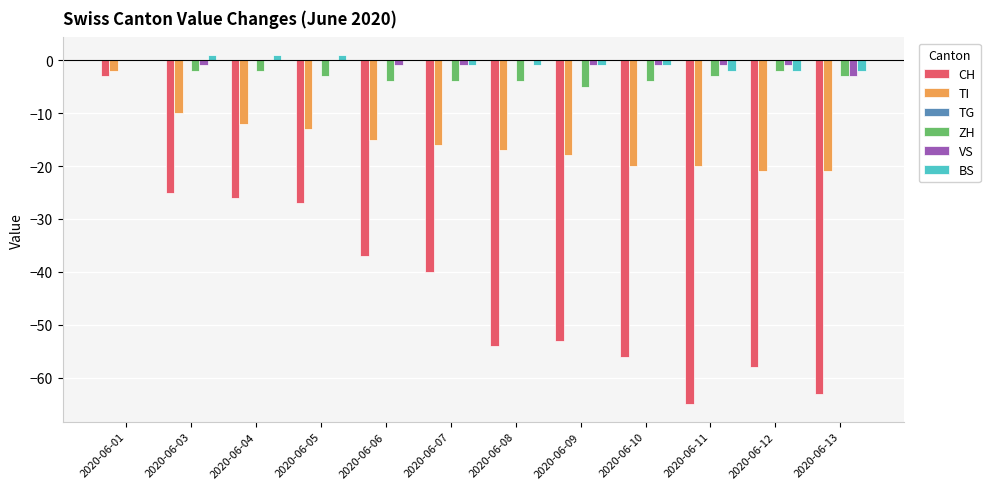

Which series changed the most between 2020-06-05 and 2020-06-12?

CH